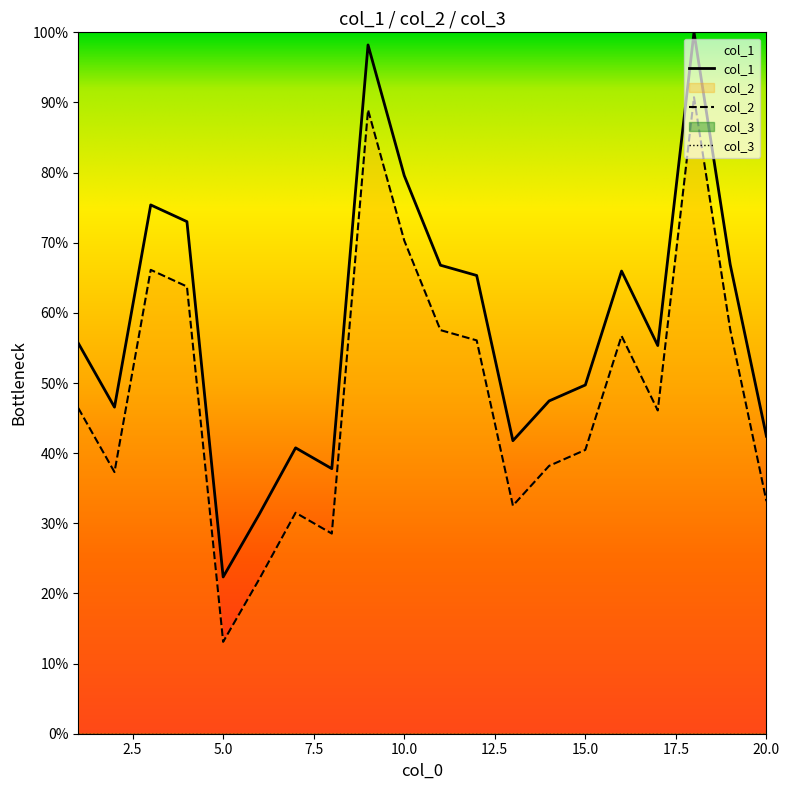

True or false: col_2 has a value of 28.1 at 10.0.

False